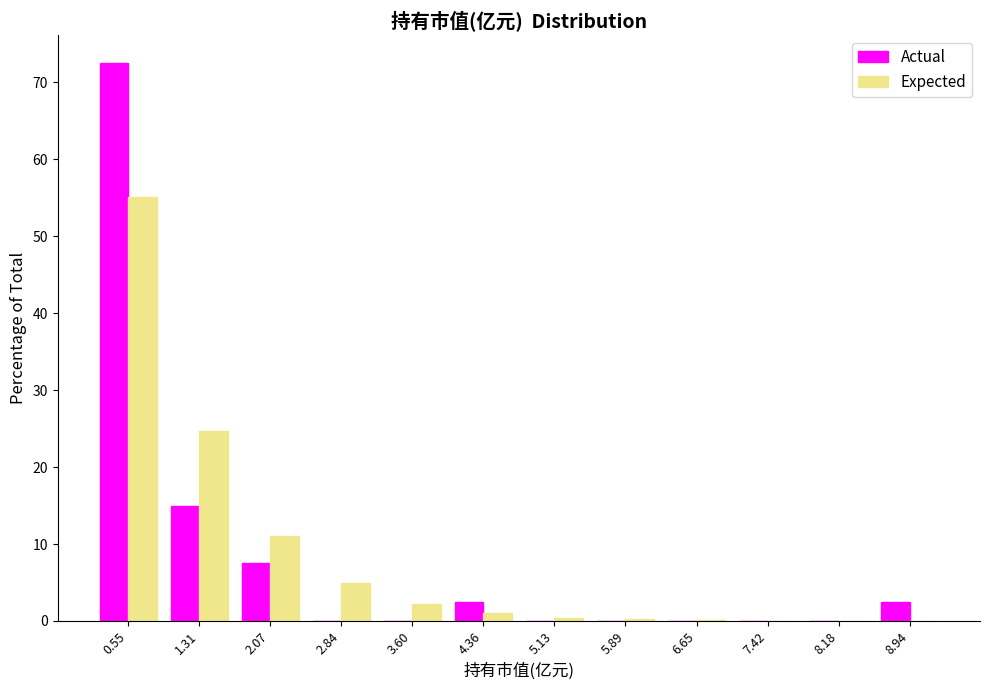

What is the height of the Expected bar covering 1.7 to 2.5 on the x-axis? Neither the bar edges nor the heights are printed on the chart, so give them approximately, as read against the axes.

11